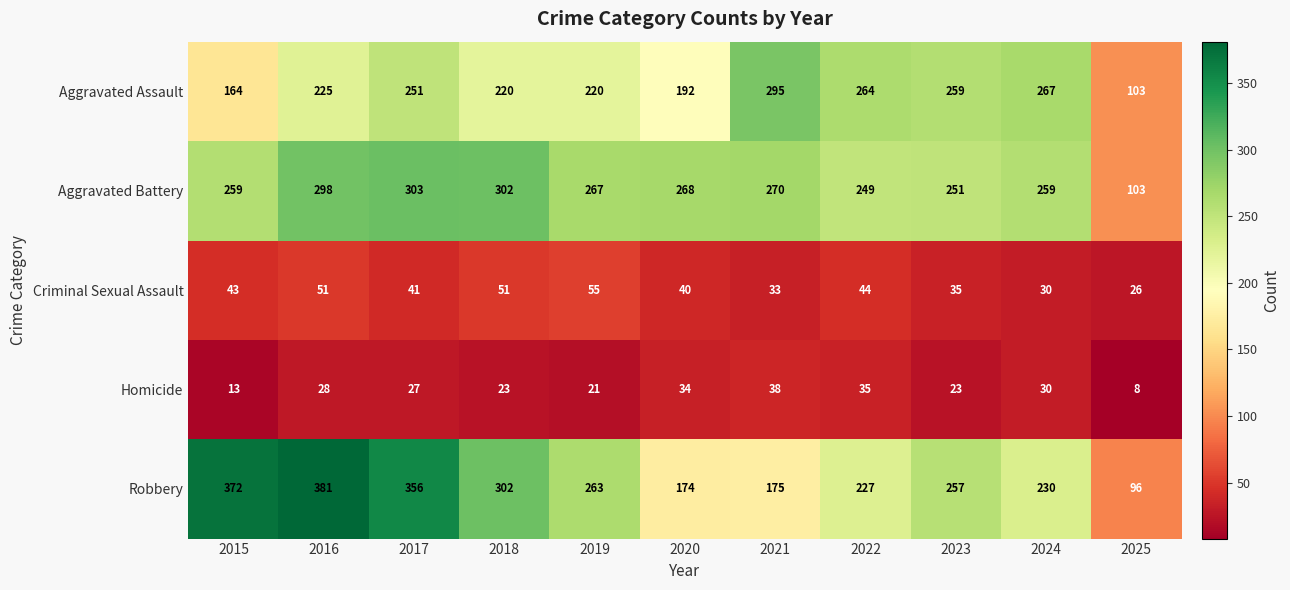

True or false: Homicide has a value of 44 at 2024.

False